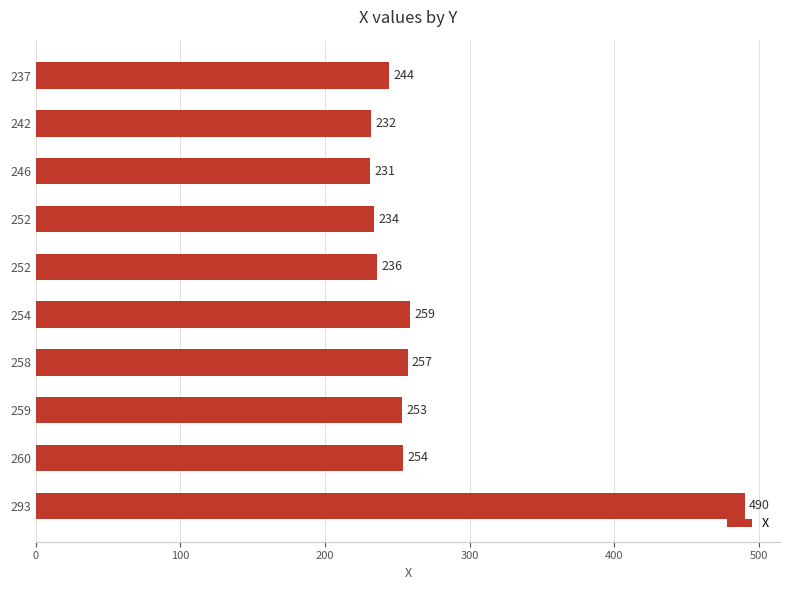

How many bars are there in total?

10